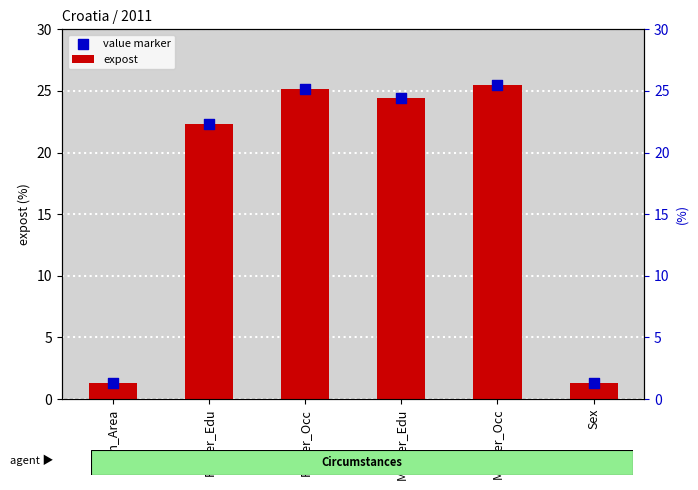

What are all the series names shown in the legend?

expost, value marker